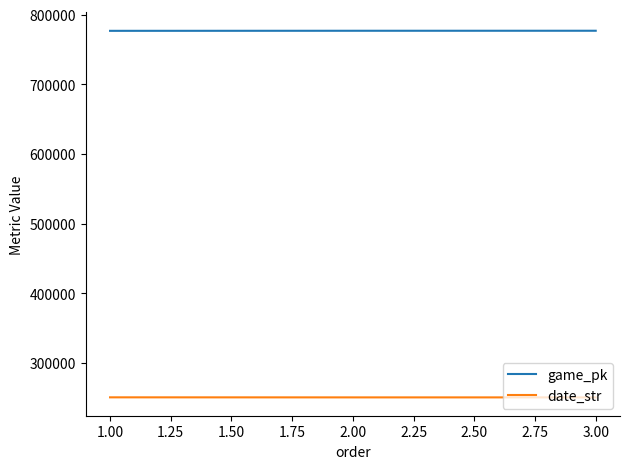

What is the difference between the maximum and minimum values in the game_pk series?

128